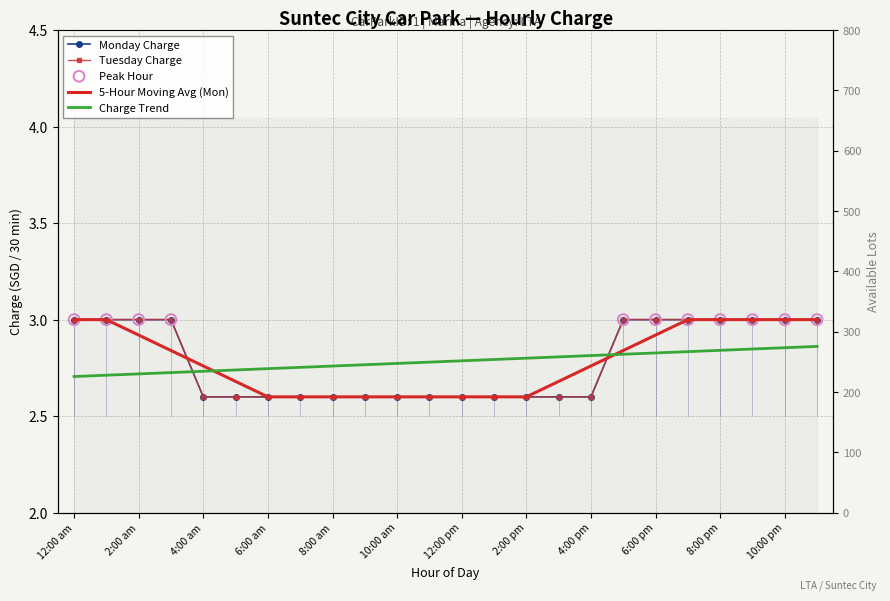

Is the value of Monday at 11:00 pm greater than the value of Tuesday at 9:00 am?

Yes